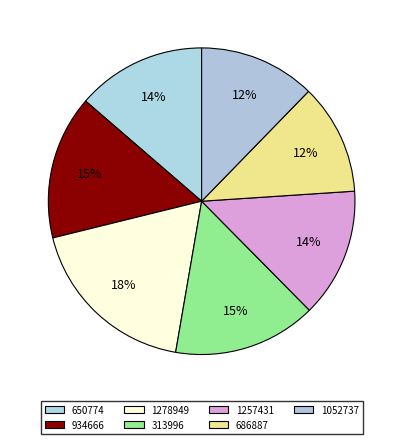

Is there a majority slice in this chart?

No